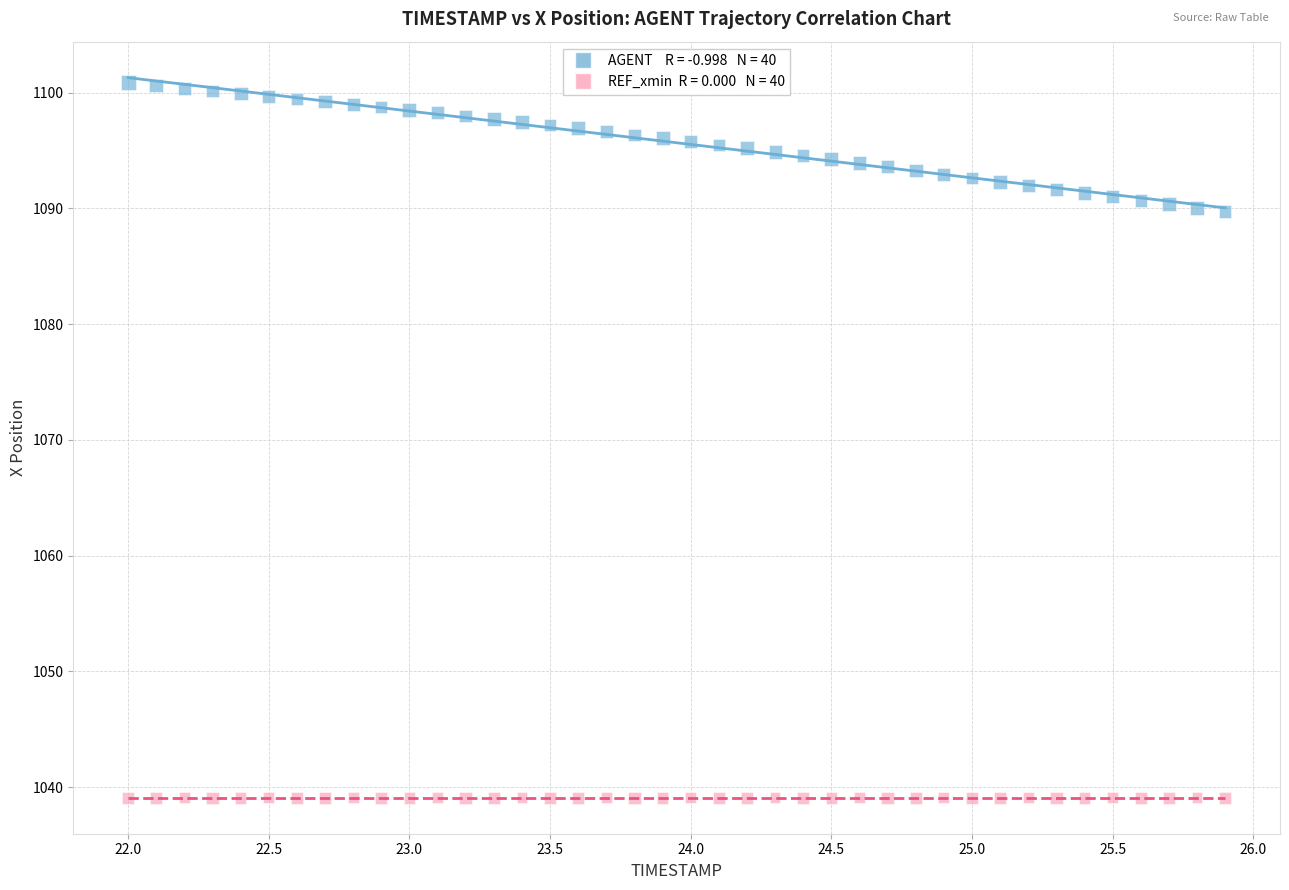

How many data points are displayed?

80